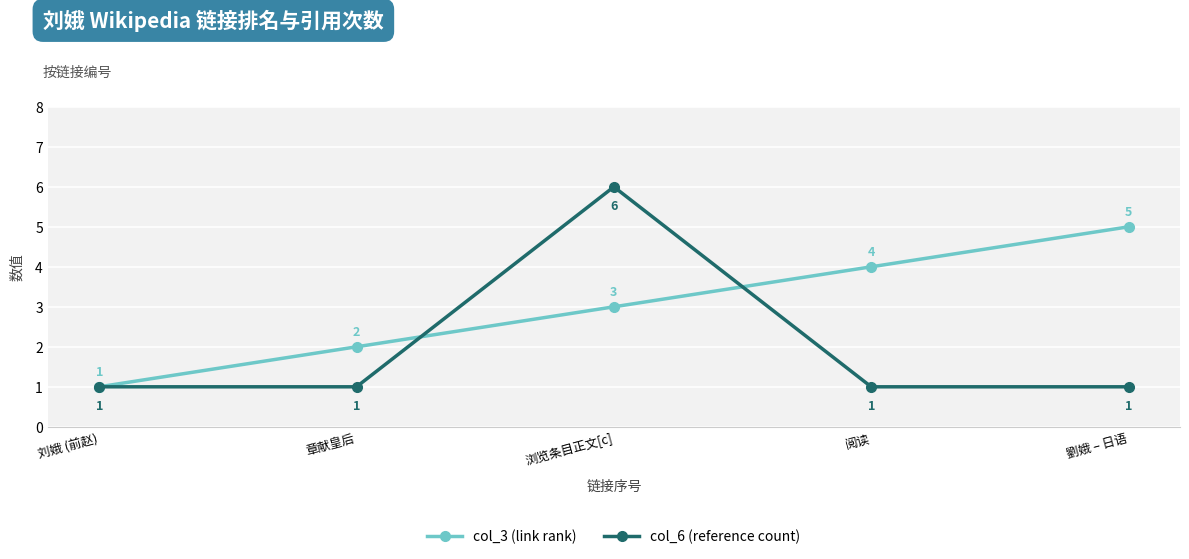

At which category does col_6 (reference count) reach its first local peak?

浏览条目正文[c]